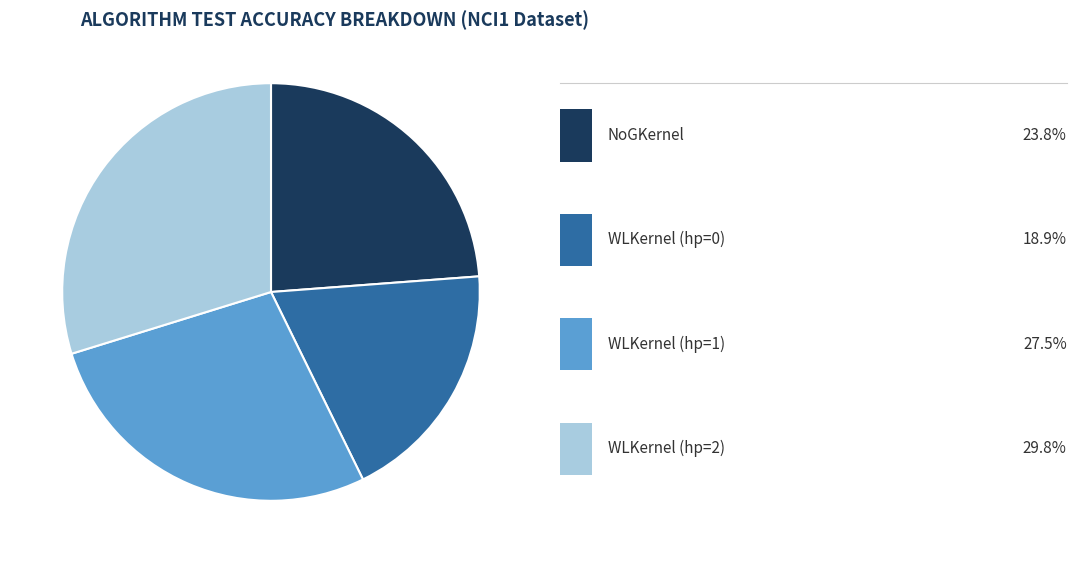

Count the number of slices in the pie.

4